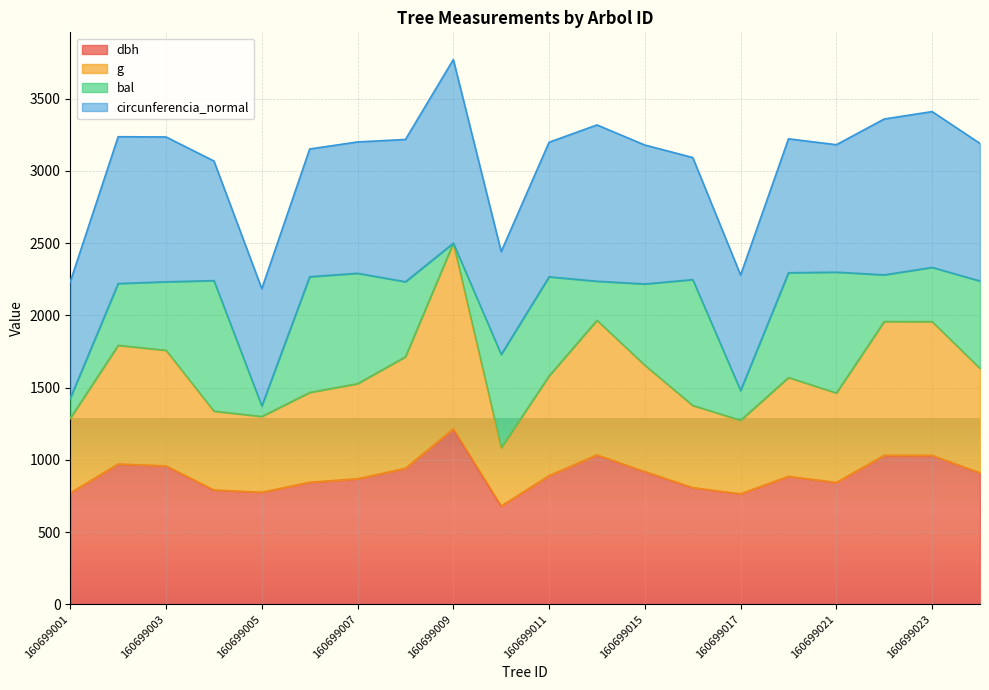

What is the total value across all series at 160699021?

3181.5